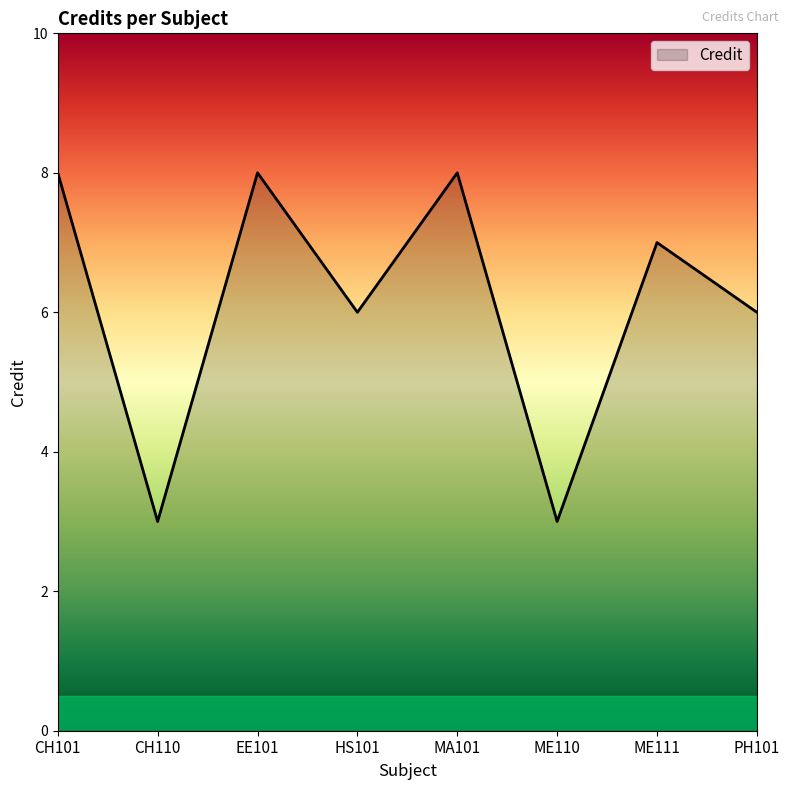

What position from the left is ME110?

6